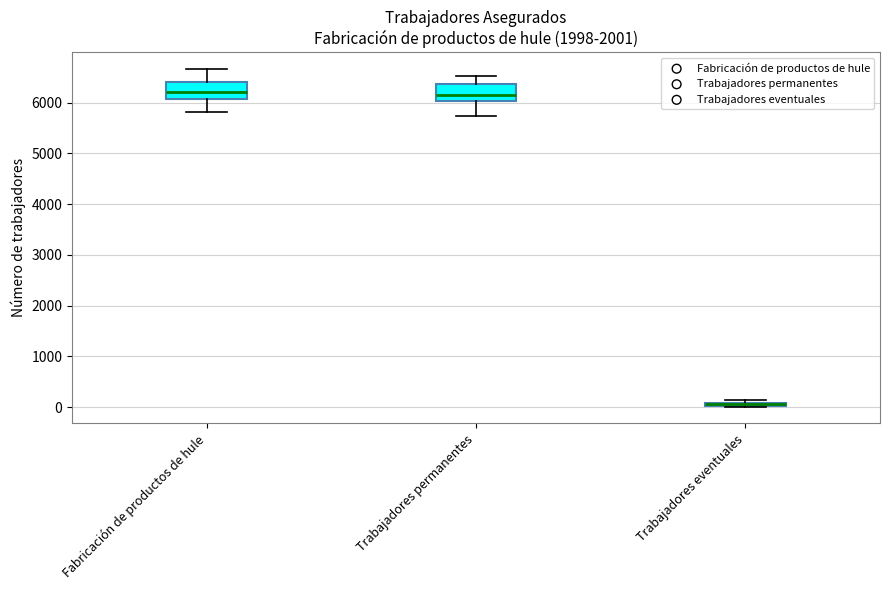

Where is the lower edge of the box for Trabajadores eventuales on the y-axis? The values are not printed on the chart, so give them approximately, as read against the axis.

0